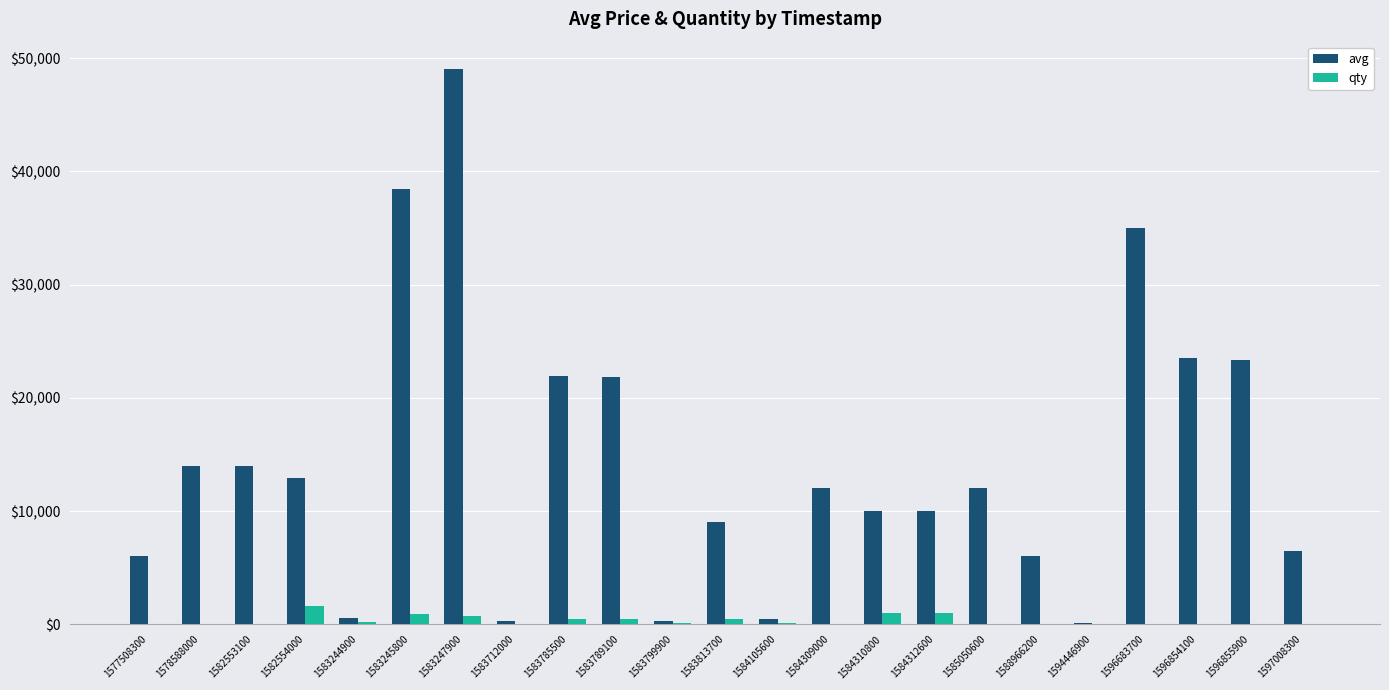

What is the approximate value of avg at 1584310800, to the nearest 10?

10000